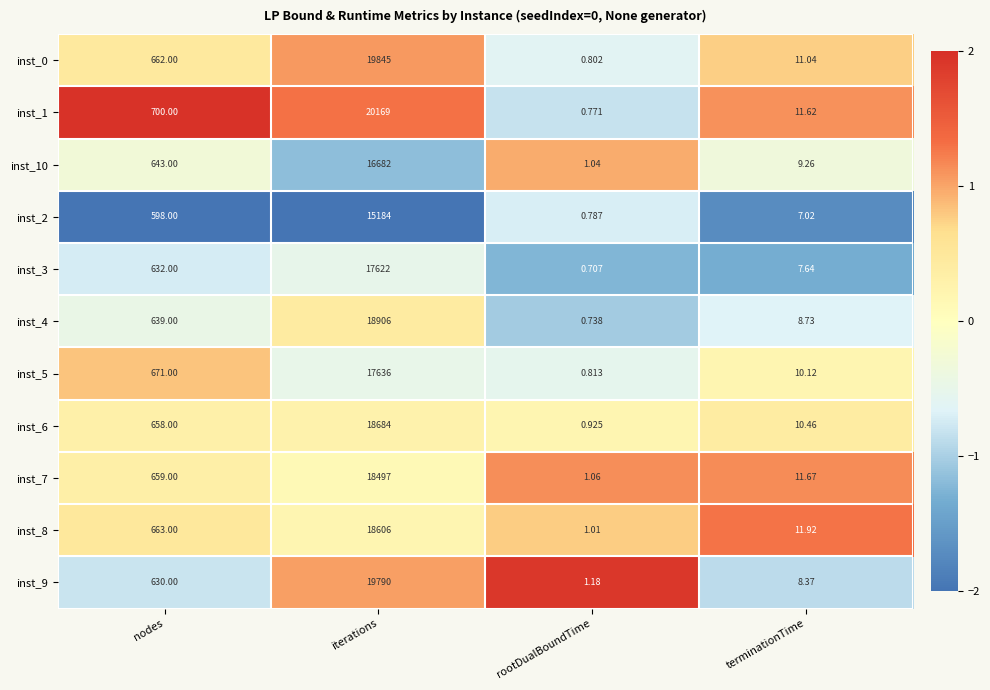

Which category has the highest value in the inst_1 series?

iterations